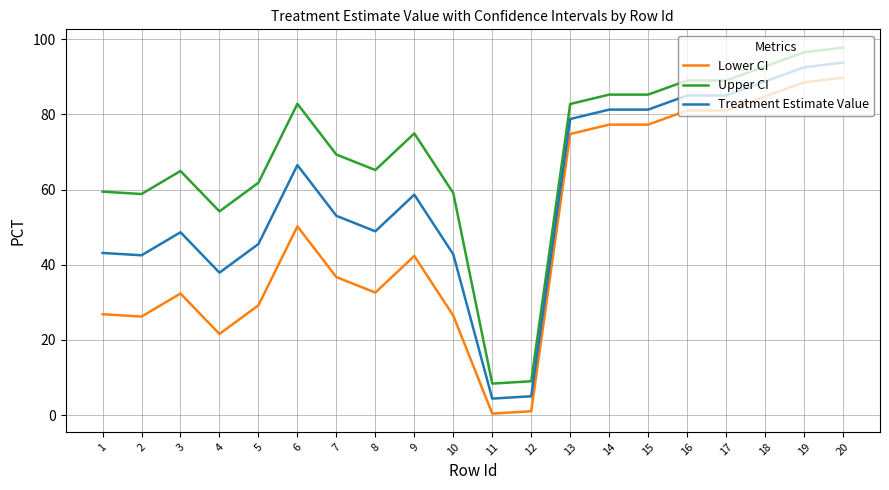

What is the difference between the highest and lowest values at 8?

32.6